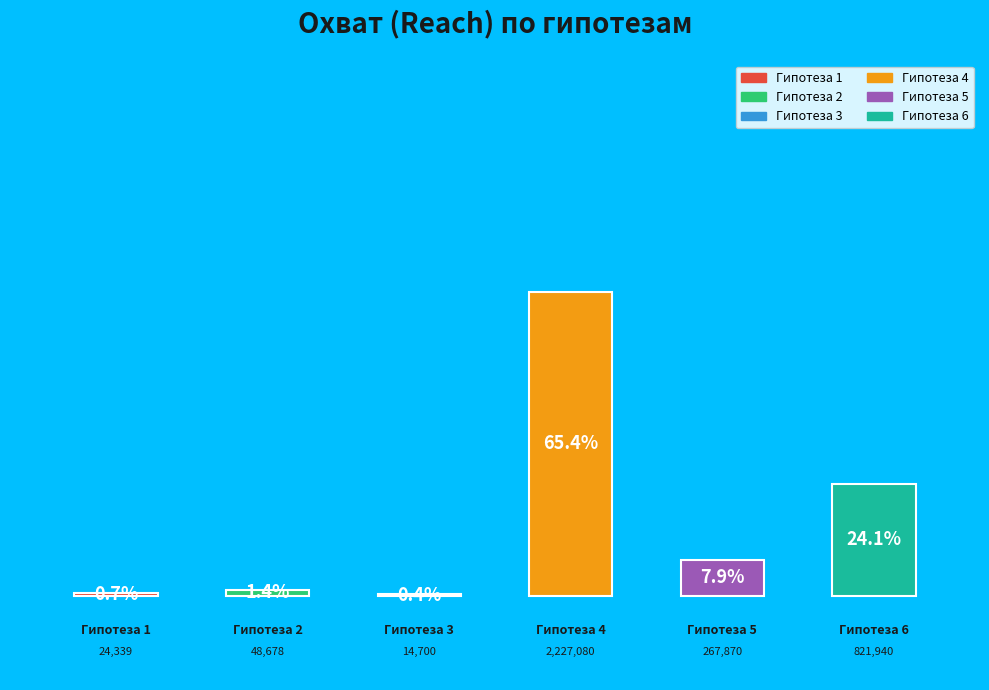

What percentage is the 1 slice, to the nearest percent?

1%